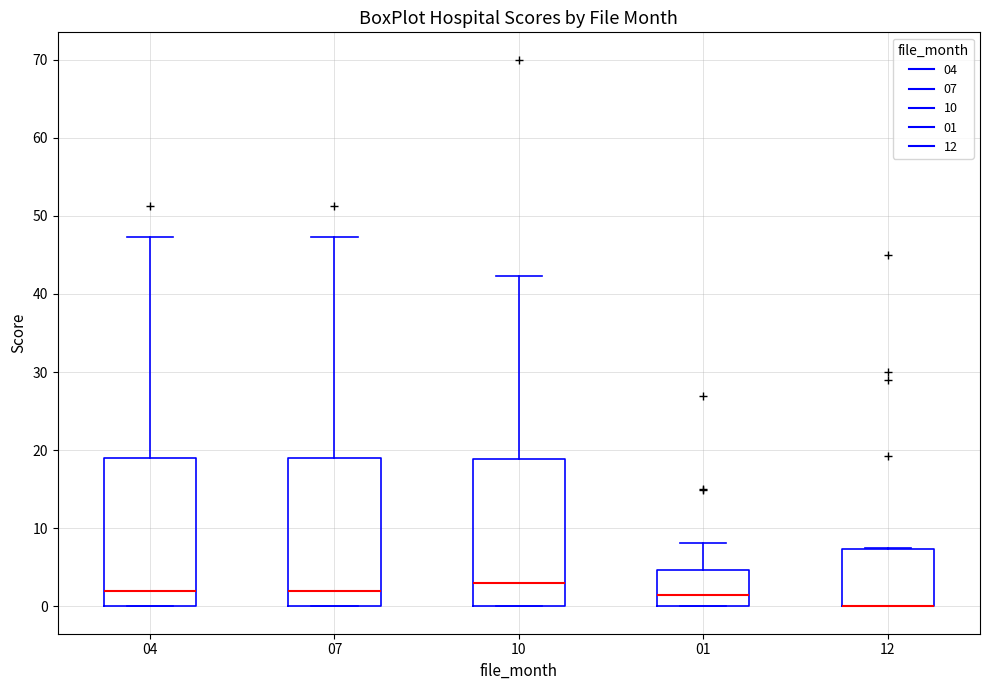

Reading left to right, transcribe this box plot: for each box, give where its median line is, the range the box spans, and where its two whiskers end, as read against the y-axis. The values are not printed on the chart, so give them approximately, as read against the axis.

04: median 2, box 0 to 19, whiskers 0 to 47
07: median 2, box 0 to 19, whiskers 0 to 47
10: median 3, box 0 to 19, whiskers 0 to 42
01: median 2, box 0 to 5, whiskers 0 to 8
12: median 0 (drawn on the box's lower edge), box 0 to 7, whiskers 0 to 8